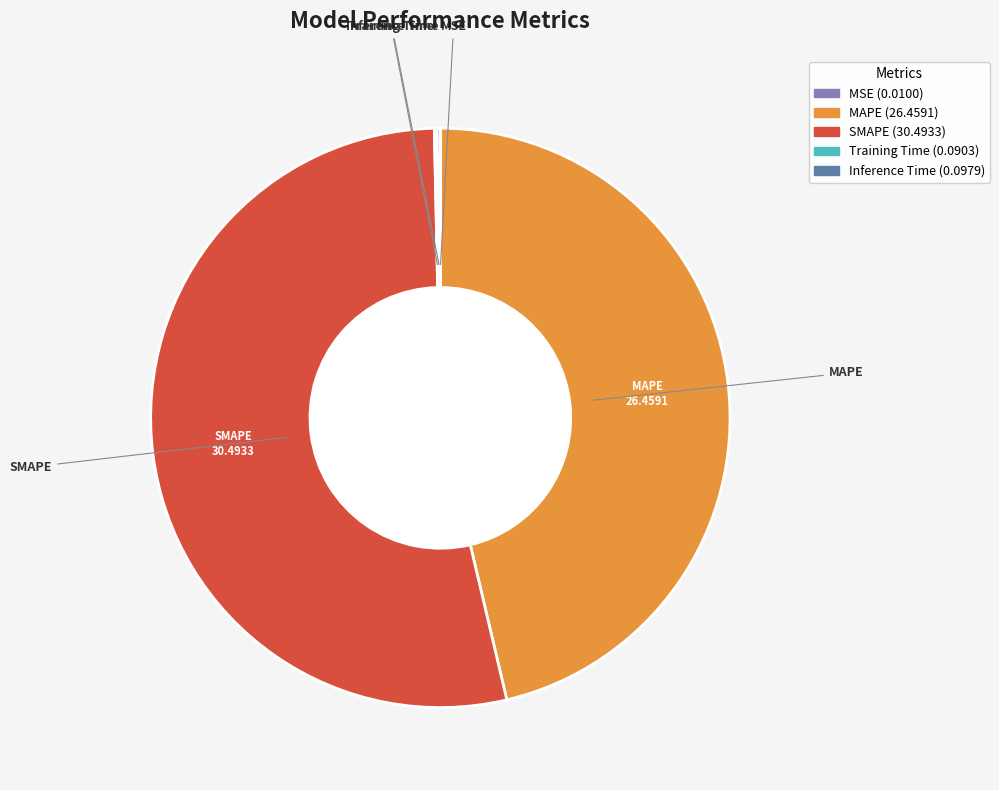

Which slice is the largest?

SMAPE